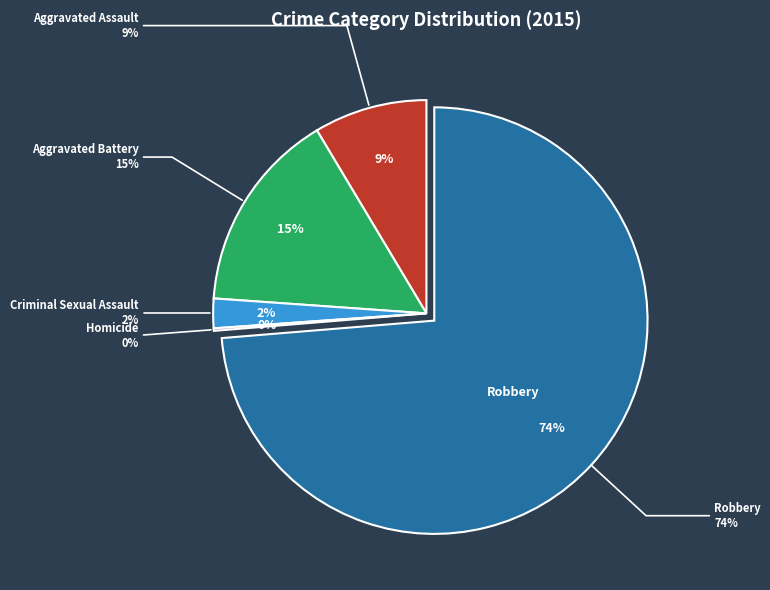

Do Aggravated Assault and Homicide together represent more than half of the pie?

No